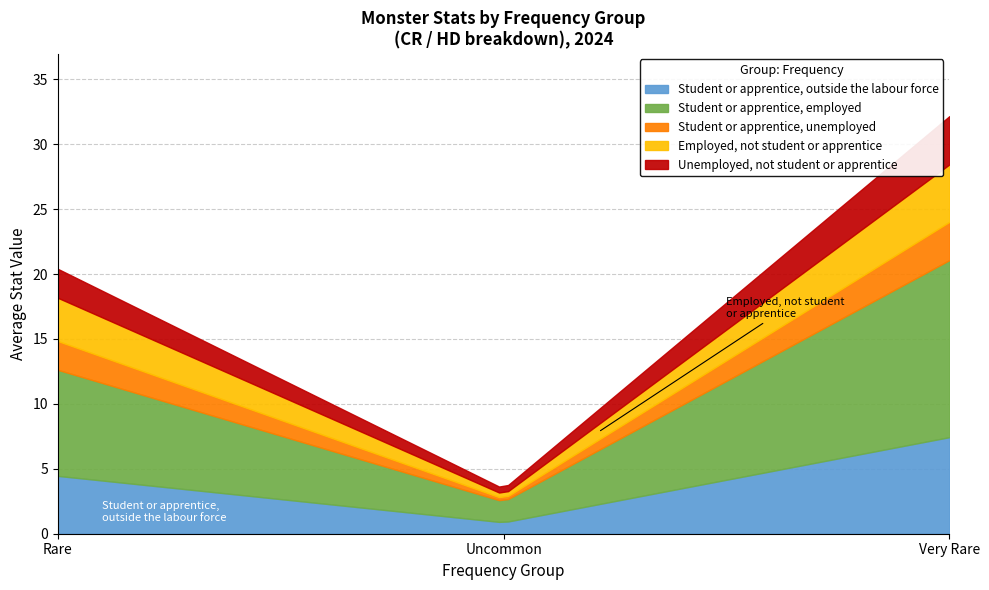

What is the minimum value for Student or apprentice, outside the labour force?

0.9